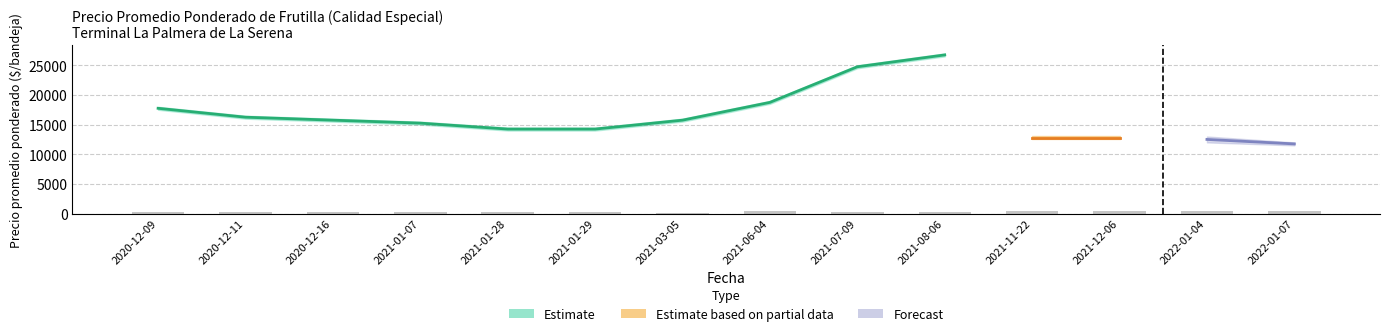

What is the smallest value displayed?

160